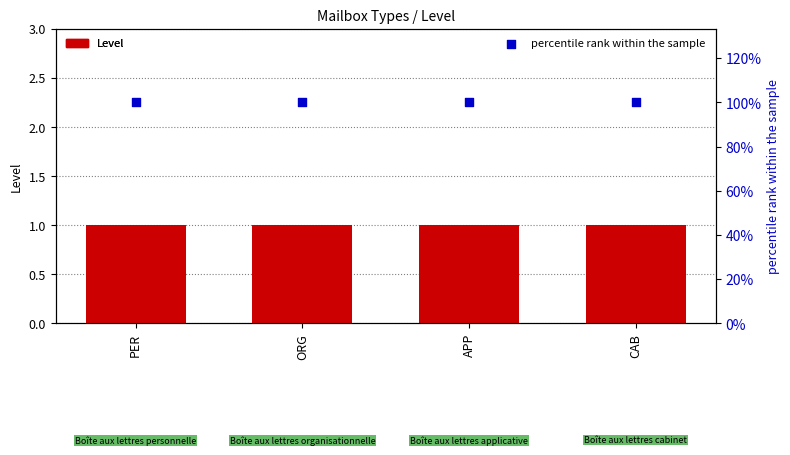

Which series reaches the maximum Y coordinate?

percentile rank within the sample